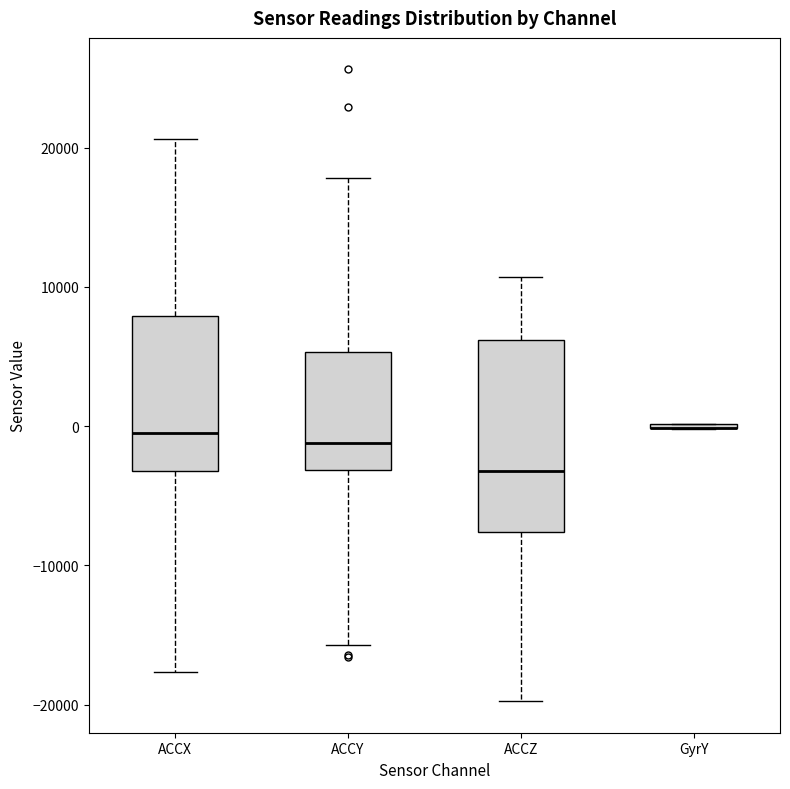

Which box is the tallest, from its lower edge to its upper edge?

ACCZ